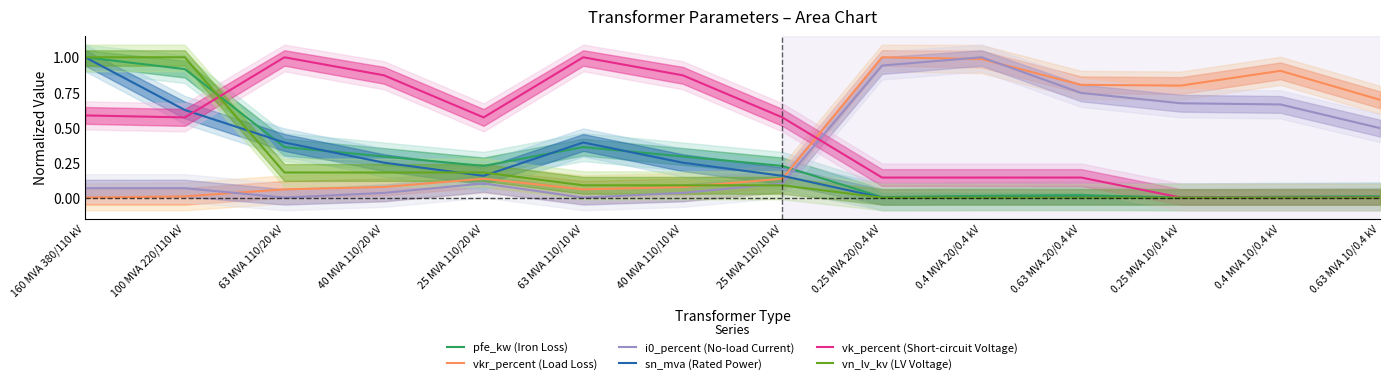

What is the average value of the vn_lv_kv (LV Voltage) series?

0.2